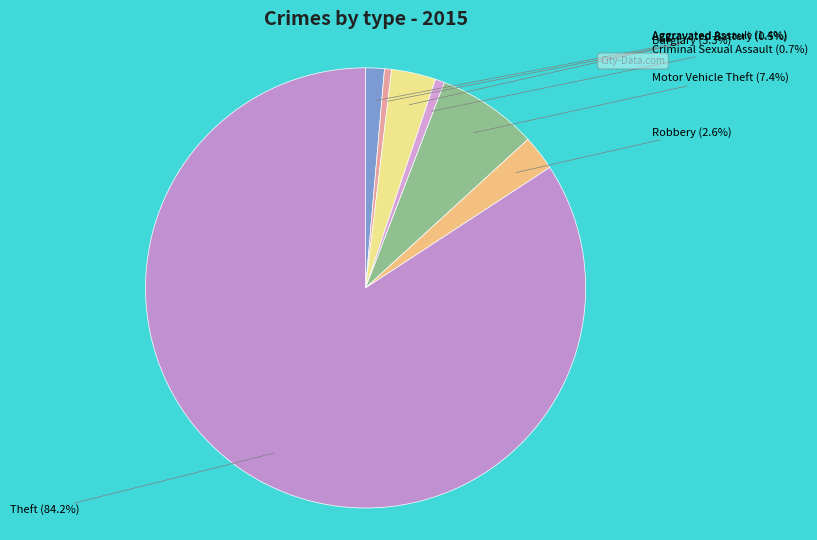

Is it true that Aggravated Assault is 9% of the pie?

False